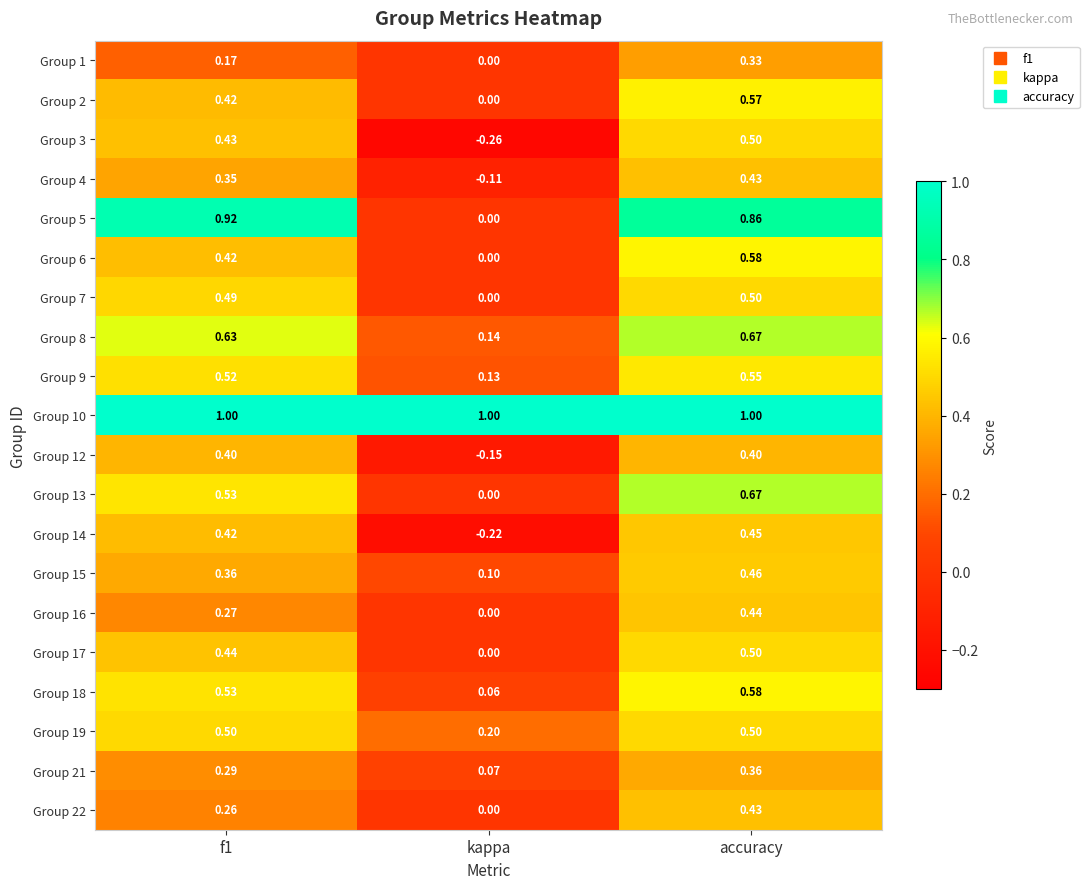

Between kappa and accuracy, which series saw the biggest shift?

Group 5